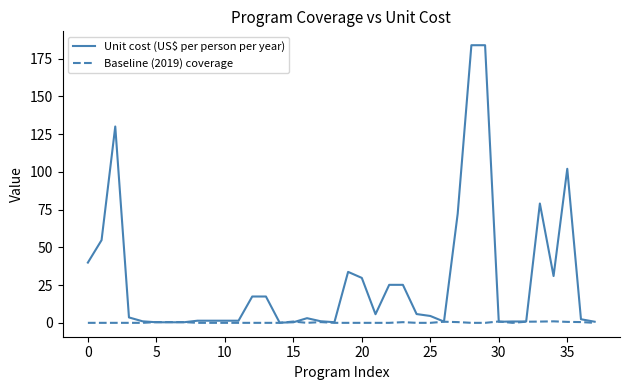

Rank the series by their average value, from lowest to highest.

Baseline (2019) coverage, Unit cost (US$ per person per year)